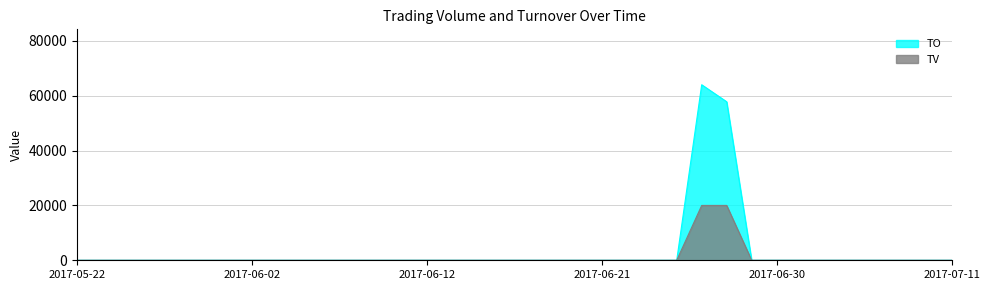

At which label does TV reach its minimum?

2017-05-22